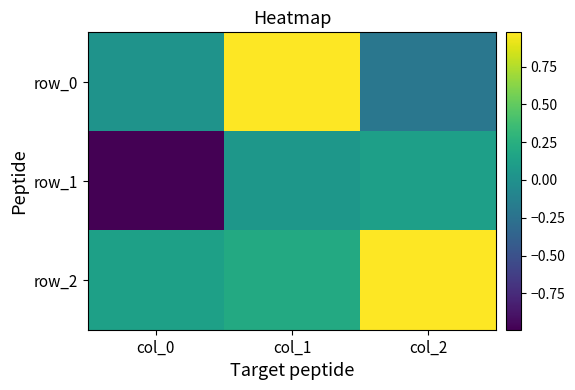

How many series are shown in this chart?

3